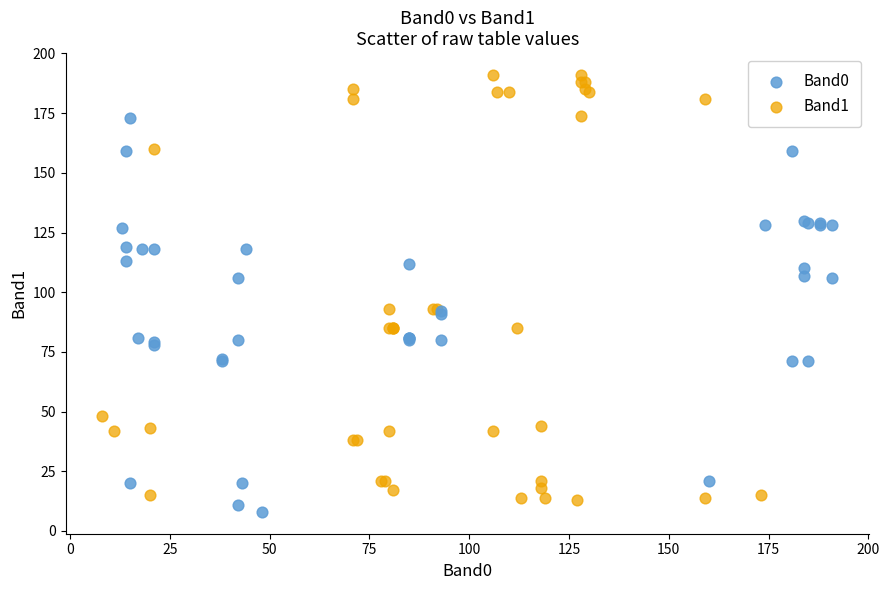

What are all the series names shown in the legend?

Band0, Band1